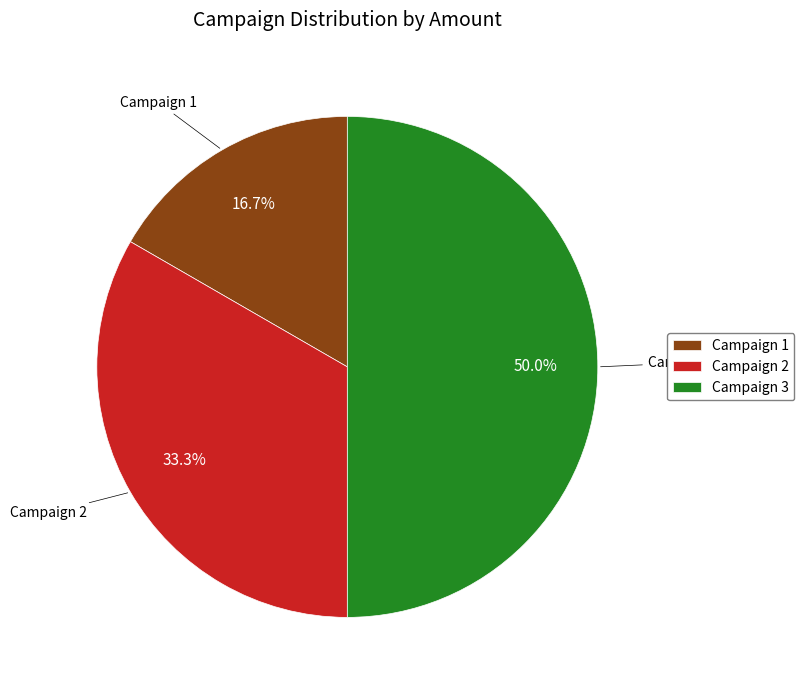

Which category has the smallest portion of the pie?

Campaign 1